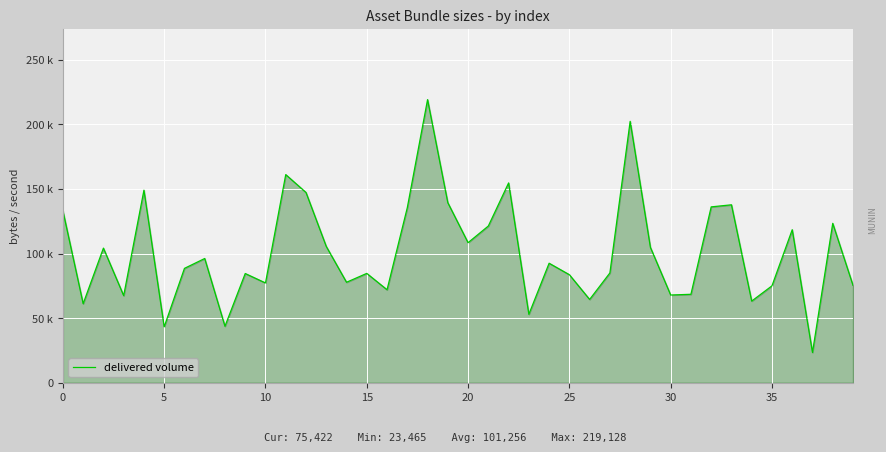

What is the difference between the maximum and minimum values?

195663